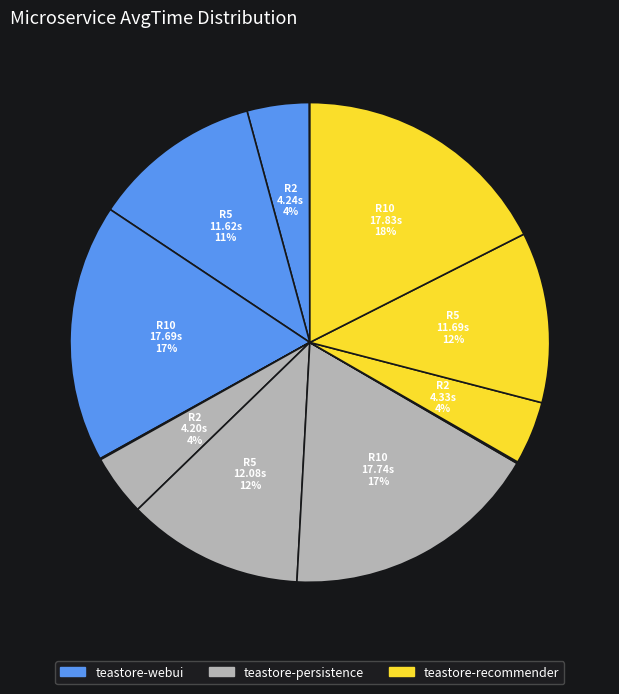

How many segments does this pie chart have?

12